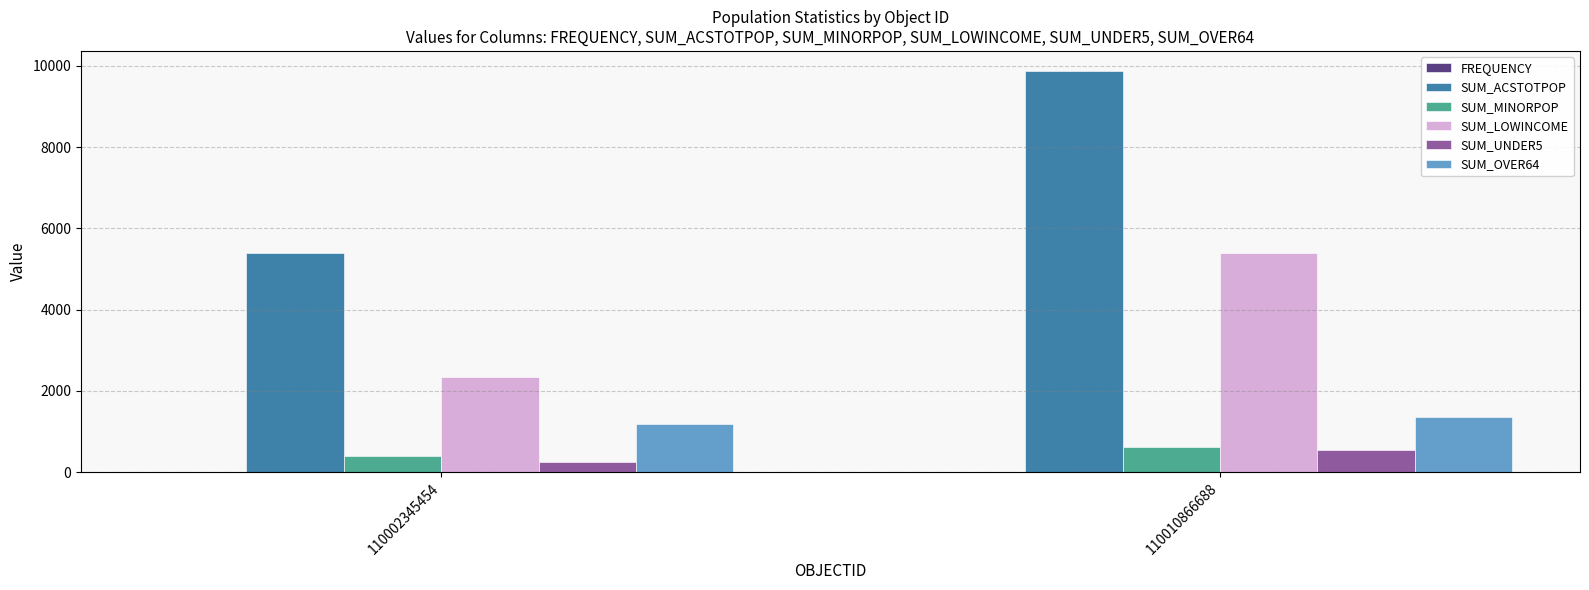

Which series changed the most between 110002345454 and 110010866688?

SUM_ACSTOTPOP